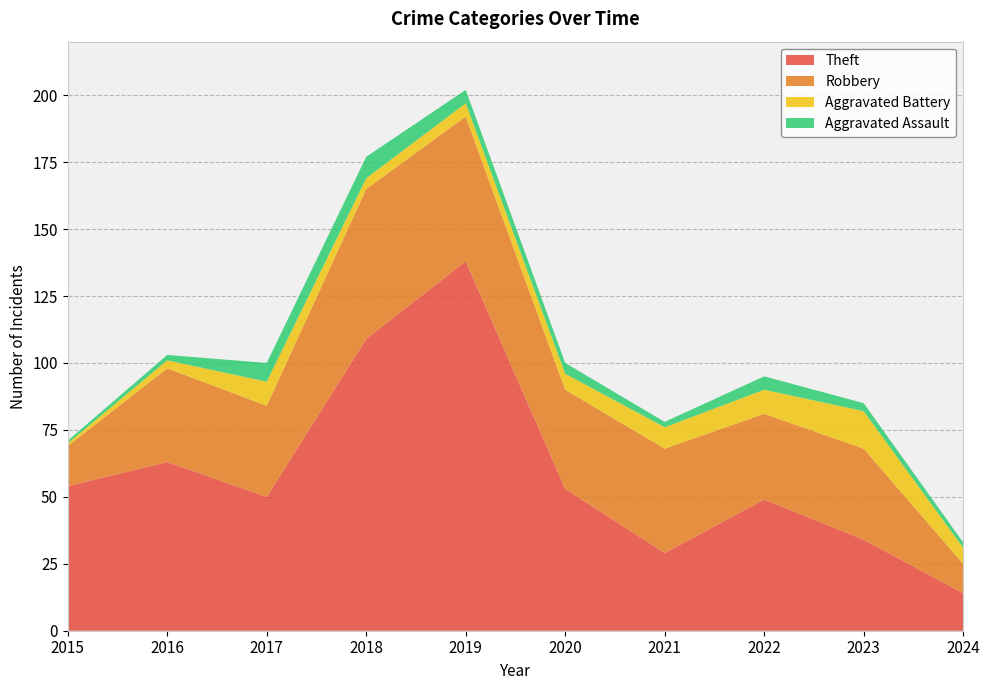

Reading right to left, transcribe all the data shown in this chart.

Theft: 14	34	49	29	53	138	109	50	63	54
Robbery: 11	34	32	39	37	54	56	34	35	15
Aggravated Battery: 6	14	9	8	6	5	4	9	3	1
Aggravated Assault: 2	3	5	2	4	5	8	7	2	1